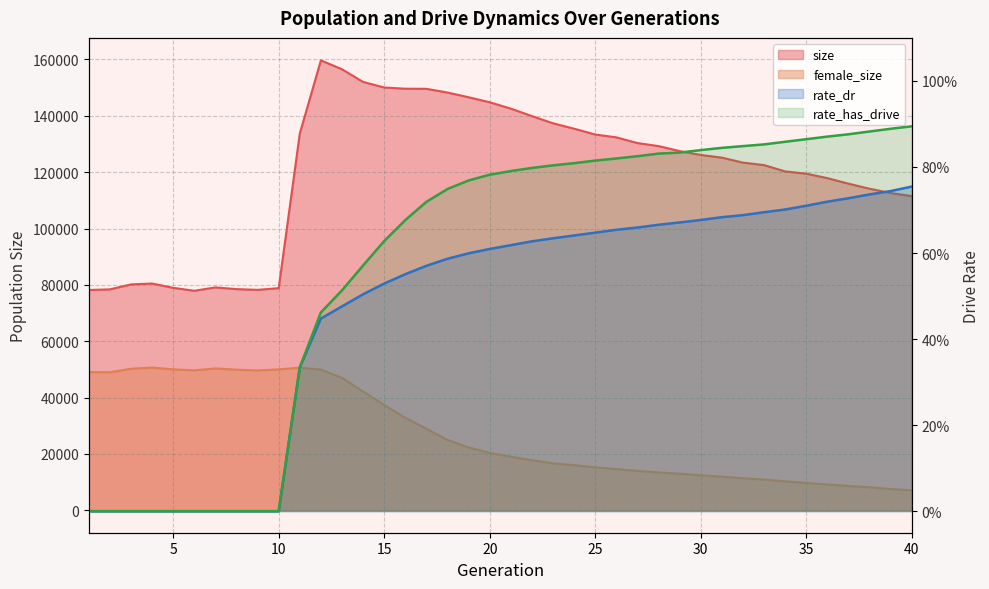

What is the difference between the second highest and second lowest values in the rate_has_drive series?

0.9